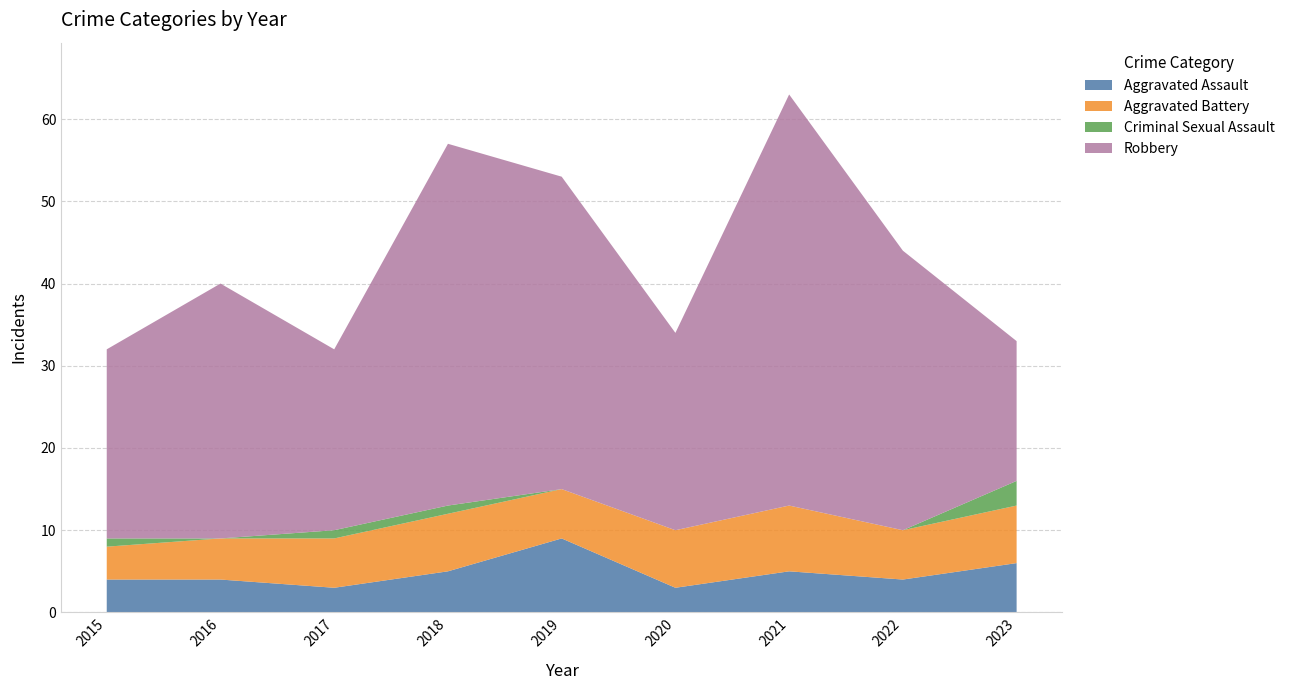

Reading left to right, list all the values displayed in this chart.

Aggravated Assault: 4	4	3	5	9	3	5	4	6
Aggravated Battery: 4	5	6	7	6	7	8	6	7
Criminal Sexual Assault: 1	0	1	1	0	0	0	0	3
Robbery: 23	31	22	44	38	24	50	34	17